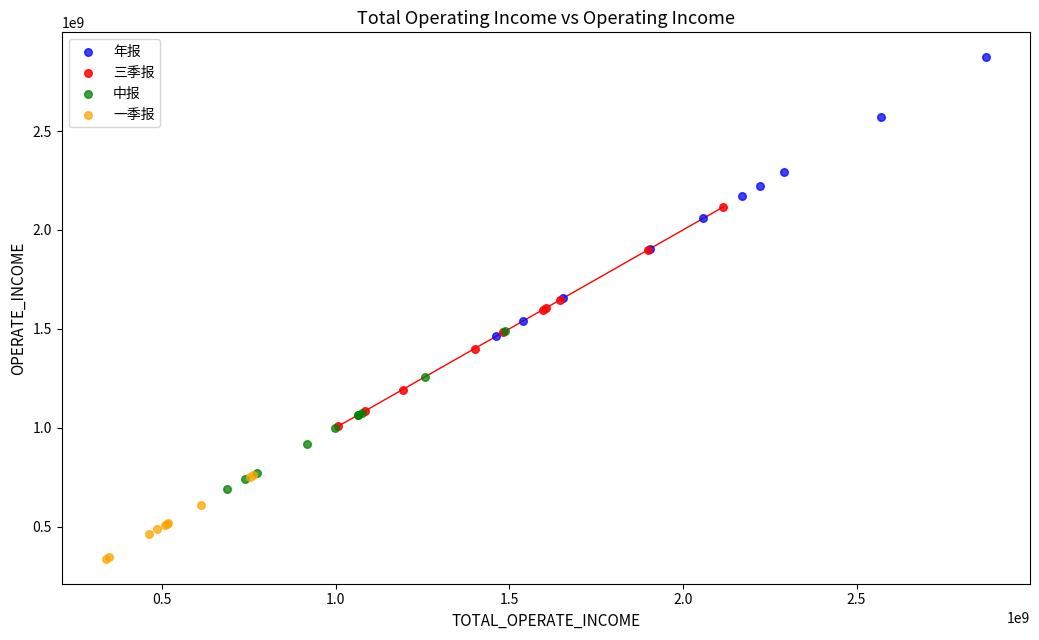

Which series contains the lowest Y value?

一季报